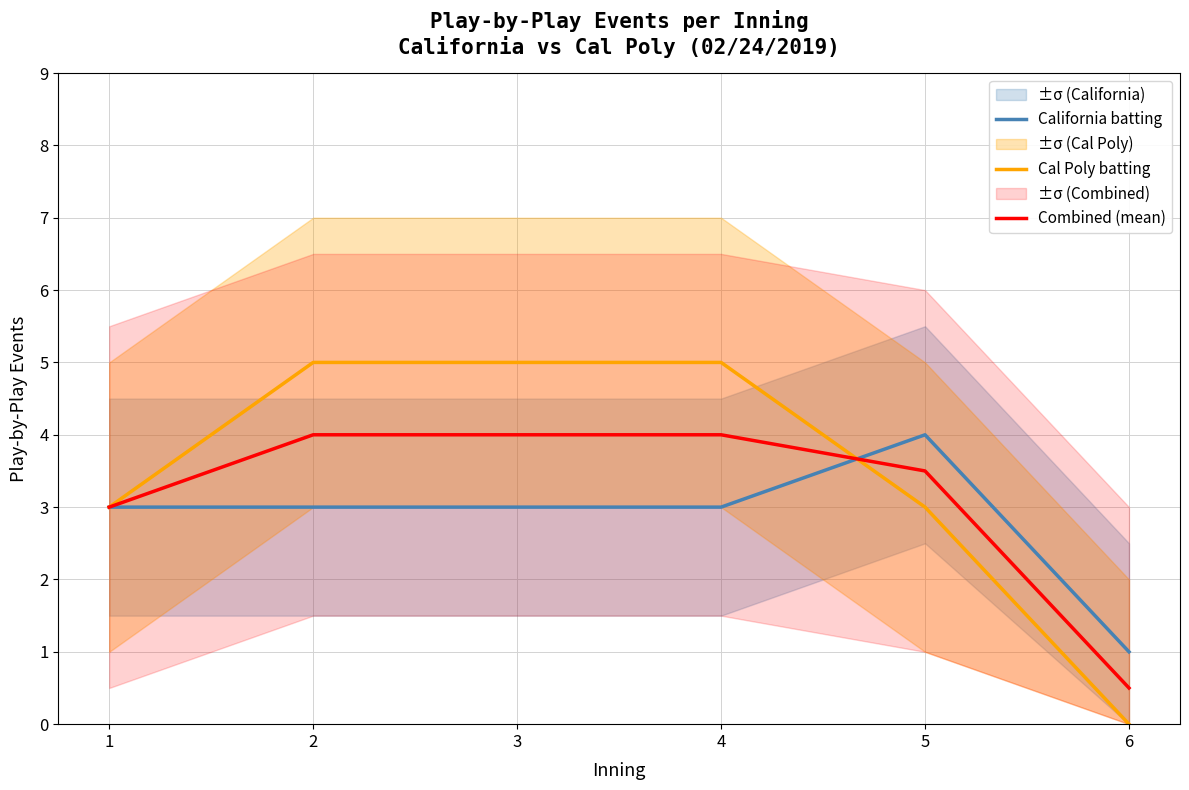

Which series changed the most between 1 and 4?

Cal Poly batting